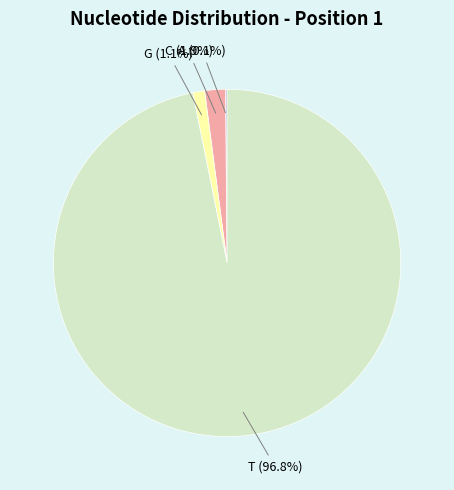

Is there a majority slice in this chart?

Yes